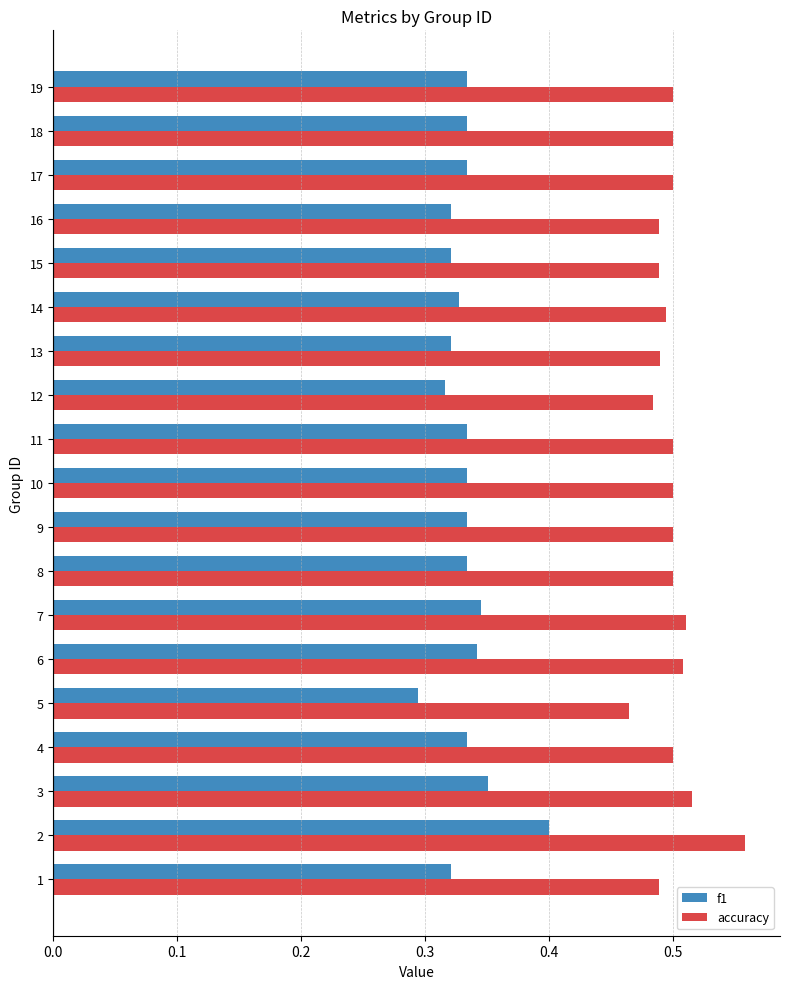

What is the difference between the maximum and minimum values in the f1 series?

0.1